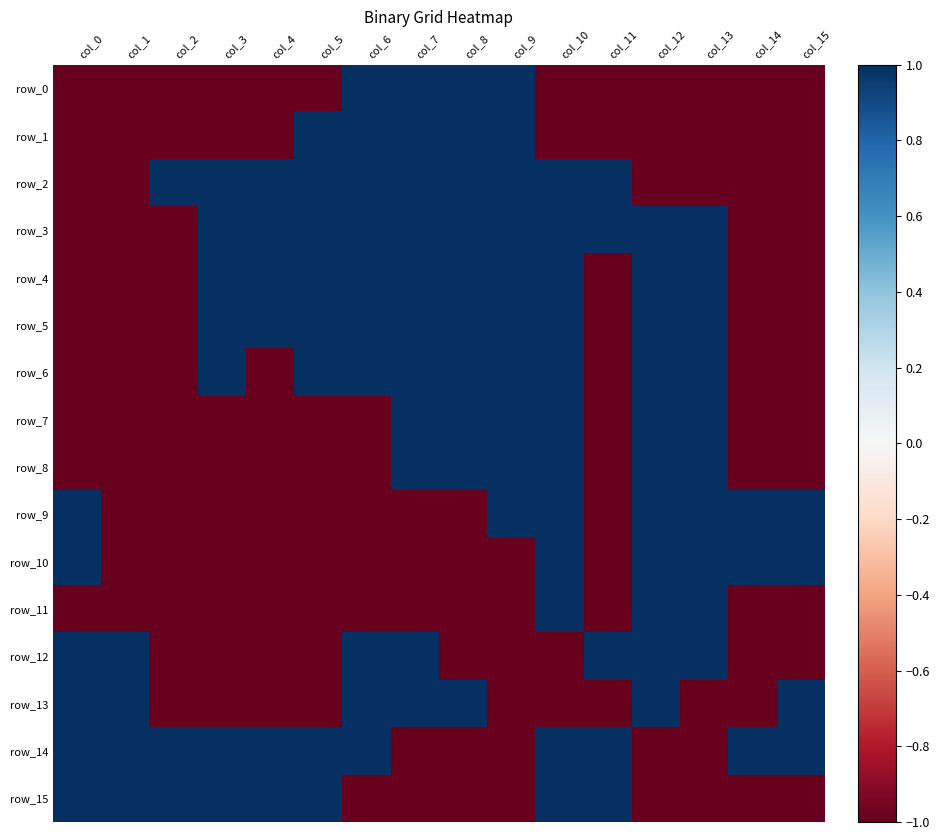

What is the minimum value for row_13?

-1